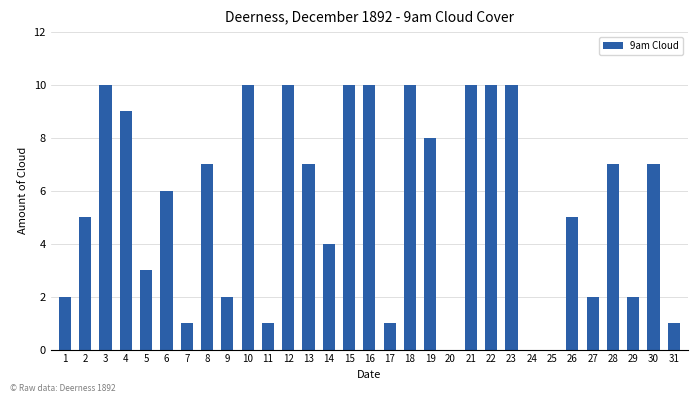

What value does the data have at 17?

1